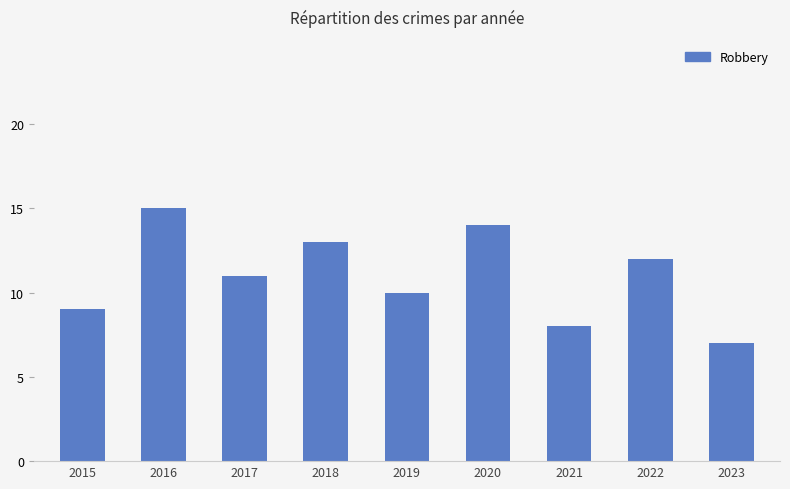

How many values are between 9 and 13?

5